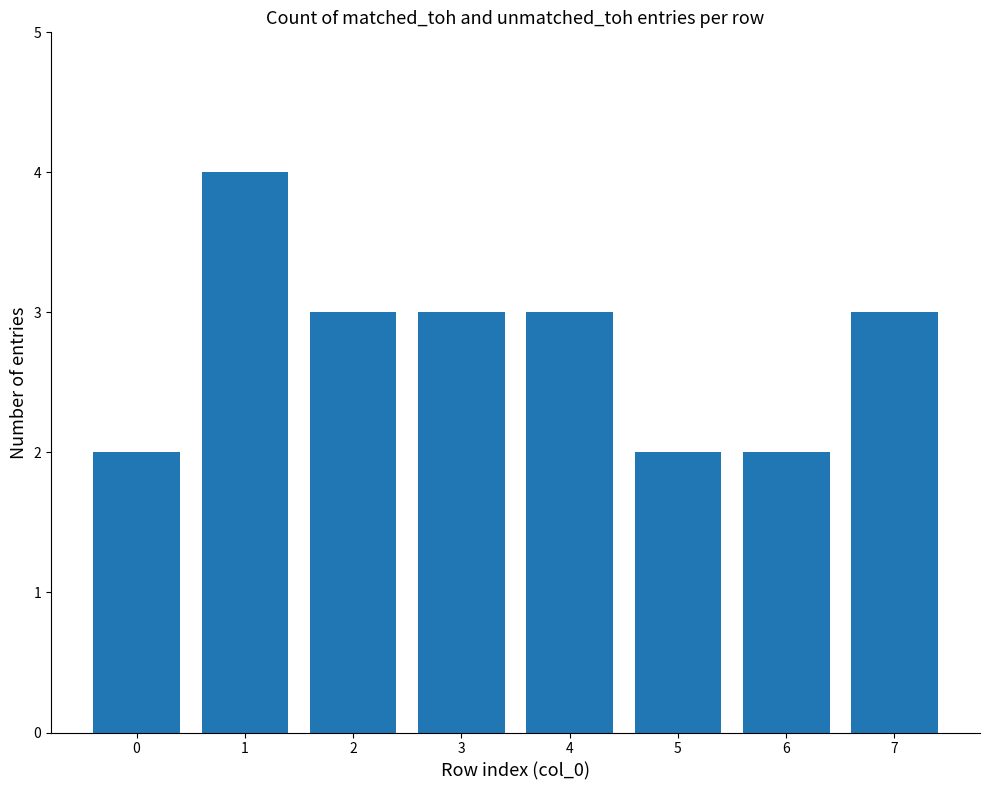

The value at 7 is 3. True or false?

True